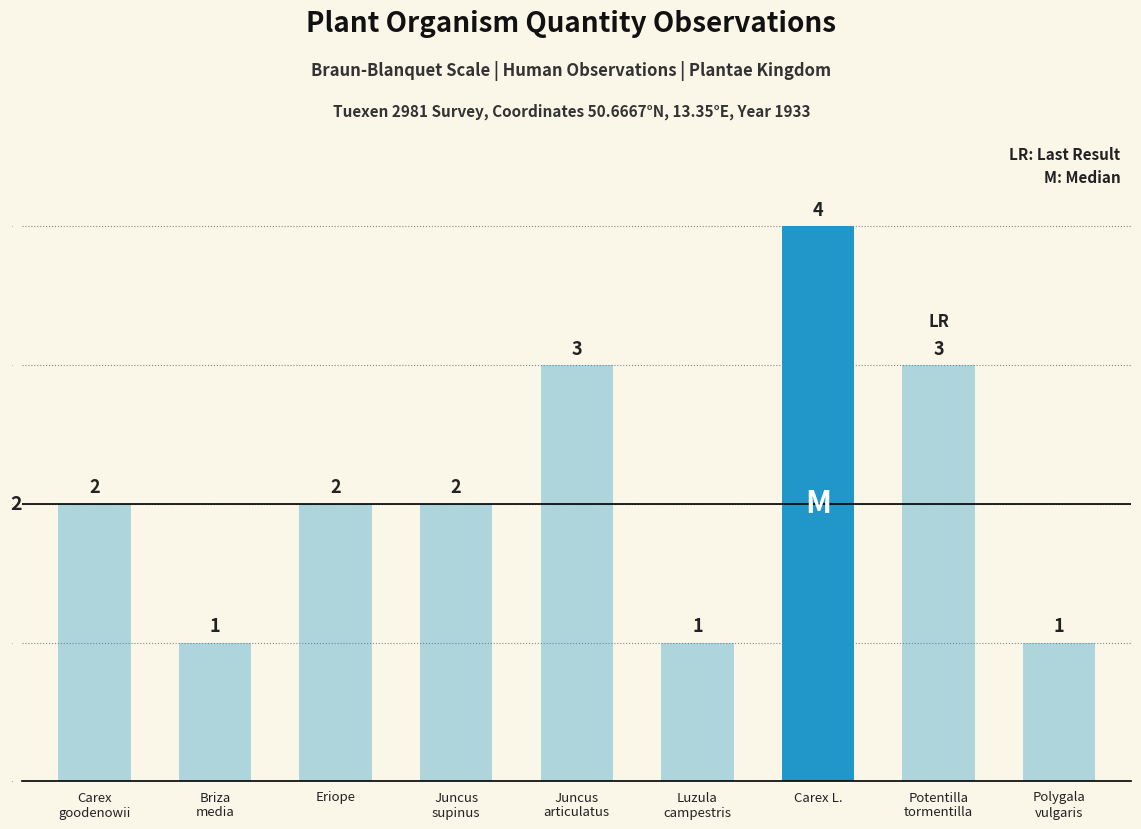

What is the maximum value shown in the chart?

4